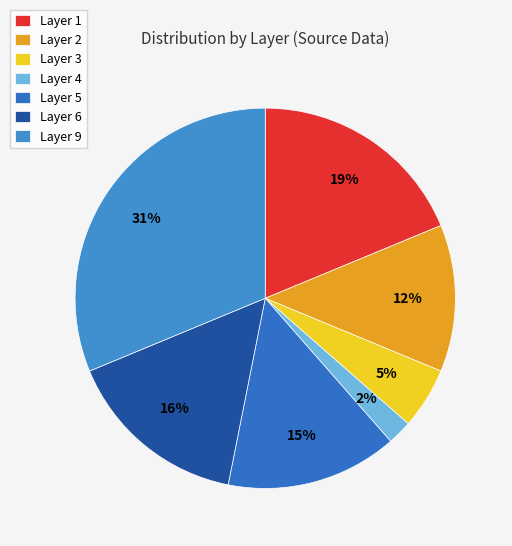

To the nearest percent, what percentage of the pie is Layer 5?

15%